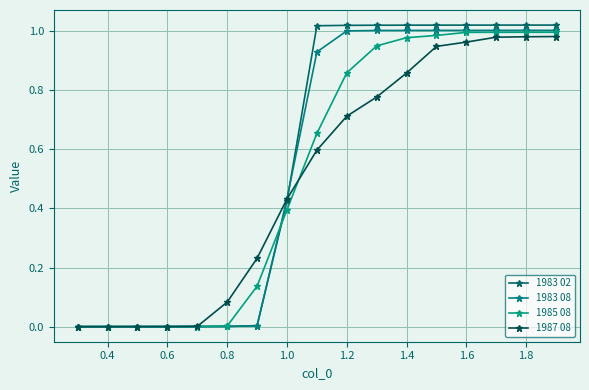

Which series has the largest total across all categories?

1983 02